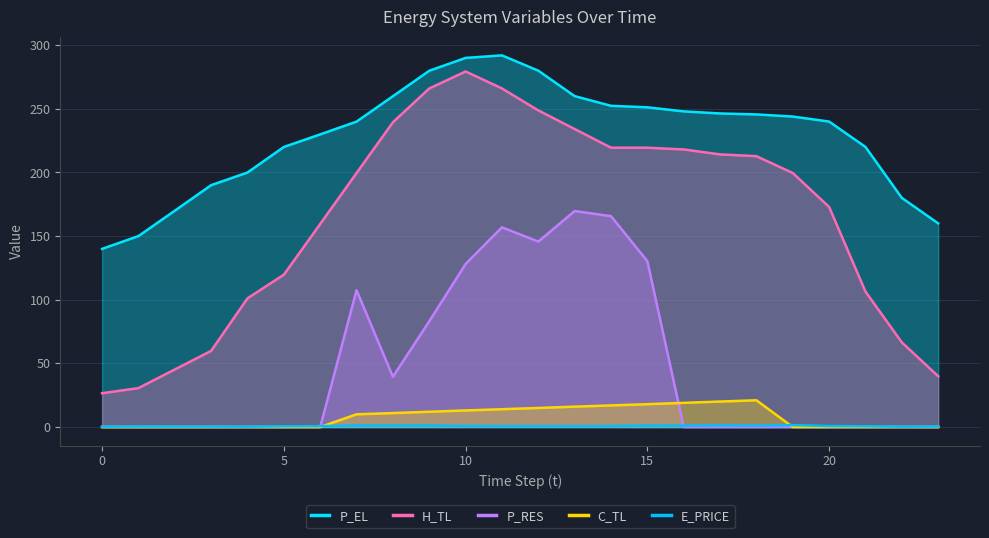

Reading left to right, extract all data points from this chart.

P_EL: 140.0	150.0	170.0	190.0	200.0	220.0	229.9	240.0	259.9	280.0	290.0	292.0	280.0	260.0	252.4	251.2	248.0	246.4	245.6	243.9	240.0	220.1	180.0	160.0
H_TL: 26.6	30.6	45.2	59.8	101.1	119.7	159.6	199.6	239.5	266.0	279.4	266.0	248.8	234.1	219.5	219.5	218.1	214.2	212.8	199.6	172.9	106.4	66.5	39.9
P_RES: 0.0	0.0	0.0	0.0	0.0	0.0	0.0	107.5	39.5	83.1	128.1	156.9	145.7	169.7	165.7	130.3	0.0	0.0	0.0	0.0	0.0	0.0	0.0	0.0
C_TL: 0.0	0.0	0.0	0.0	0.0	0.0	0.0	10.0	11.0	12.0	13.0	14.0	15.0	16.0	17.0	17.9	19.0	20.0	21.0	0.0	0.0	0.0	0.0	0.0
E_PRICE: 0.3	0.4	0.4	0.3	0.2	0.6	0.7	1.2	1.2	1.2	0.8	0.7	0.6	0.6	0.8	1.1	1.1	1.3	1.1	1.5	0.8	0.6	0.2	0.4